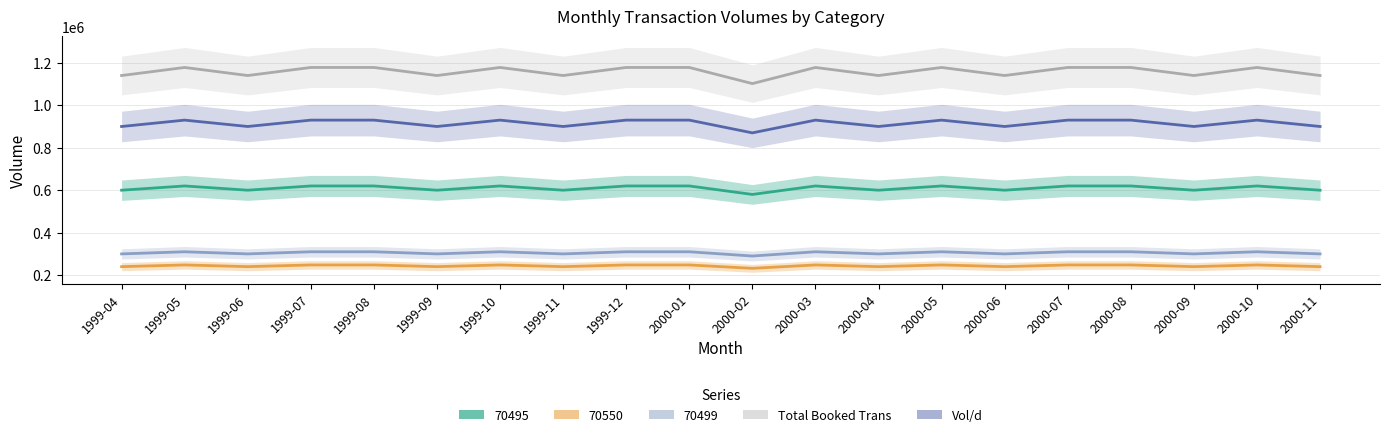

What are all the series names shown in the legend?

Total Booked Trans, Vol/d